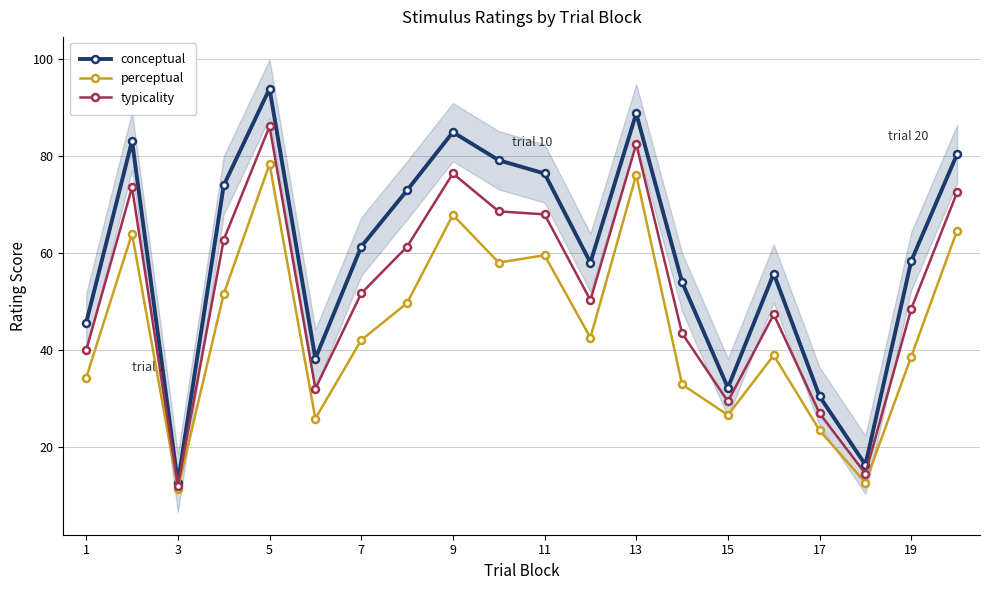

What is the highest value of the perceptual series?

78.3